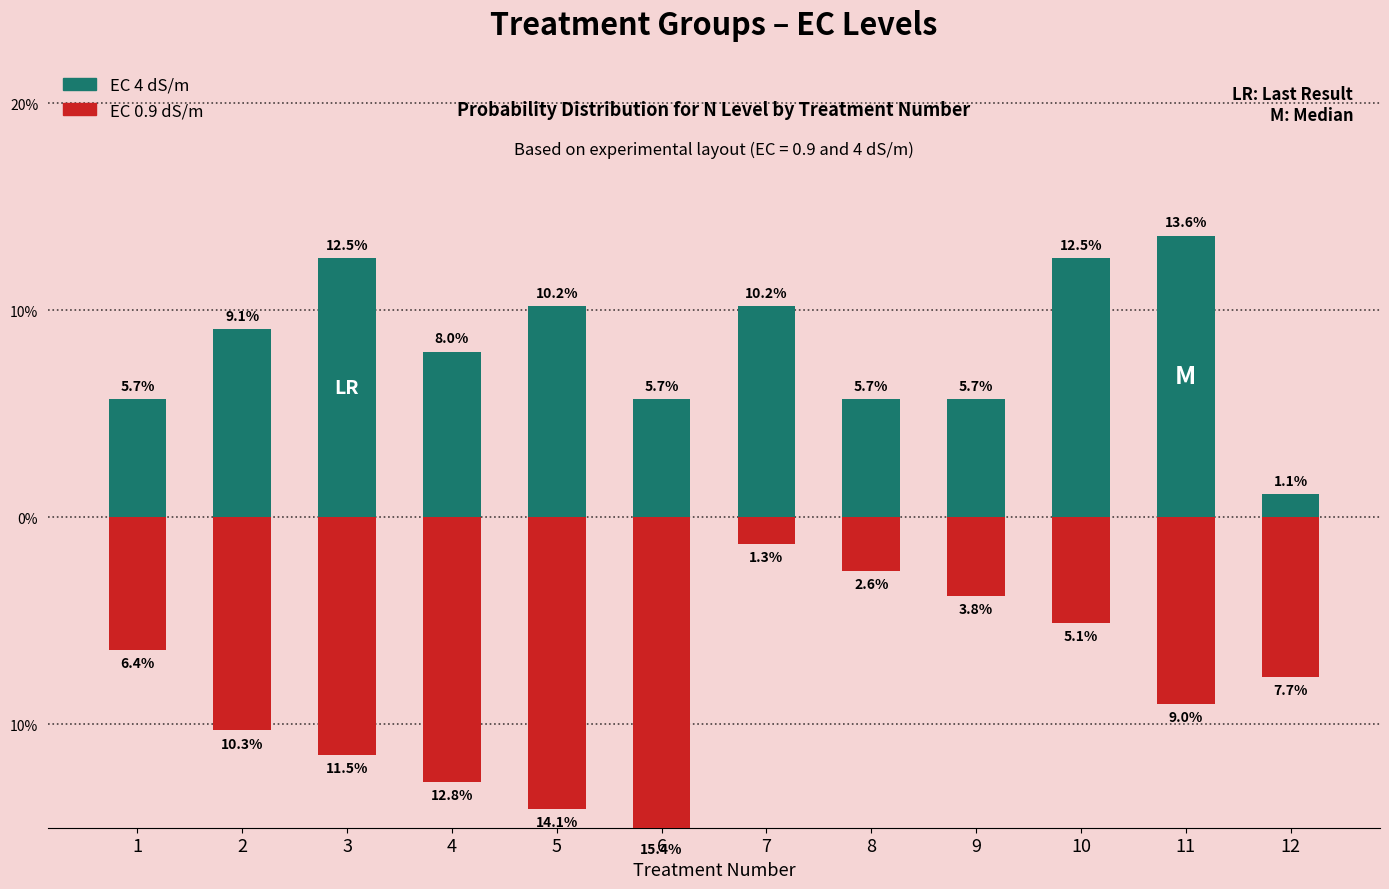

What is the value of the EC 0.9 dS/m bar at the 10th from the left?

-5.1